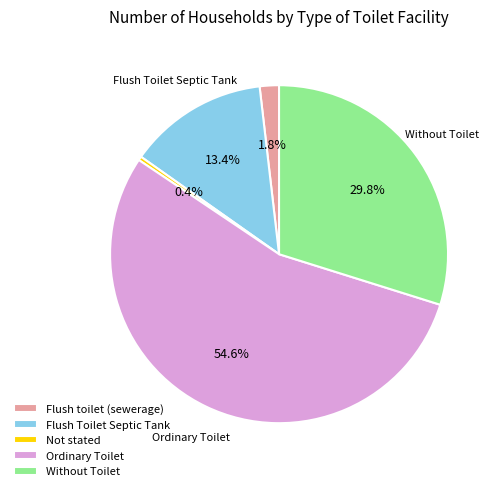

What is the majority slice?

Ordinary Toilet